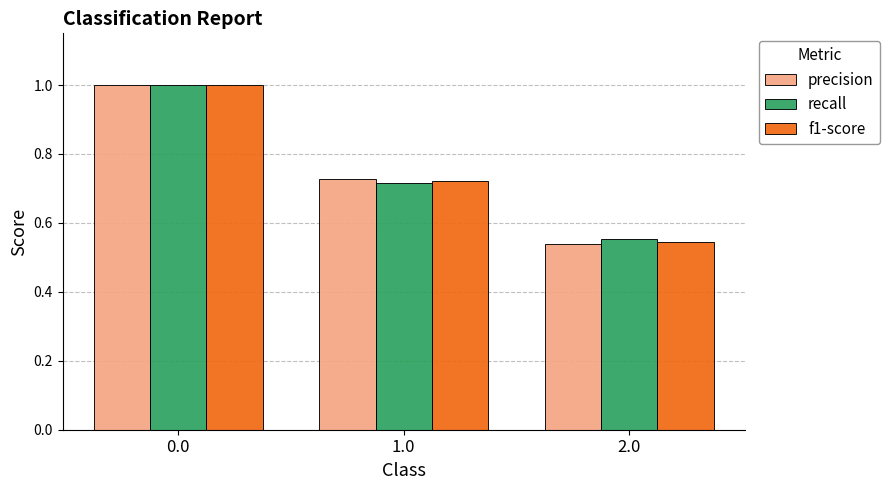

What is the total value across all series at 0.0?

3.0